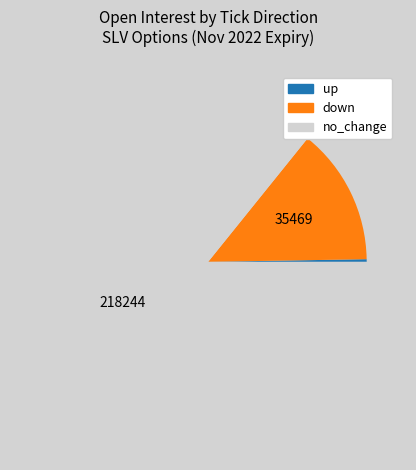

Which category accounts for the majority?

no_change